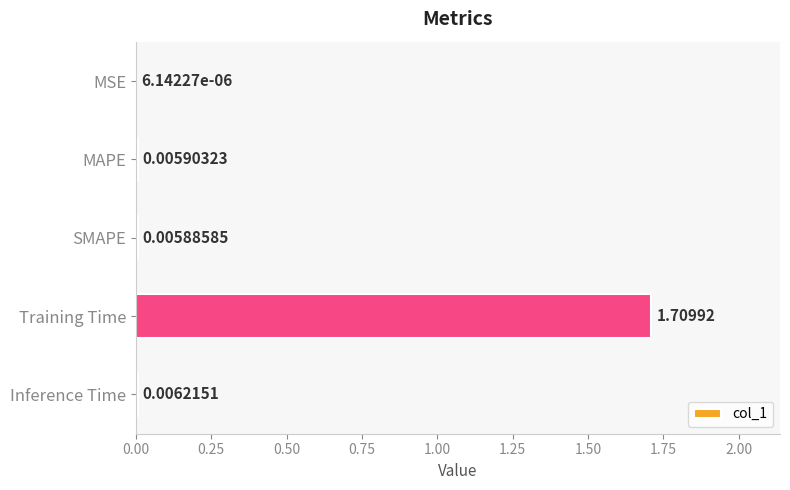

At which label is the value closest to 0?

MSE